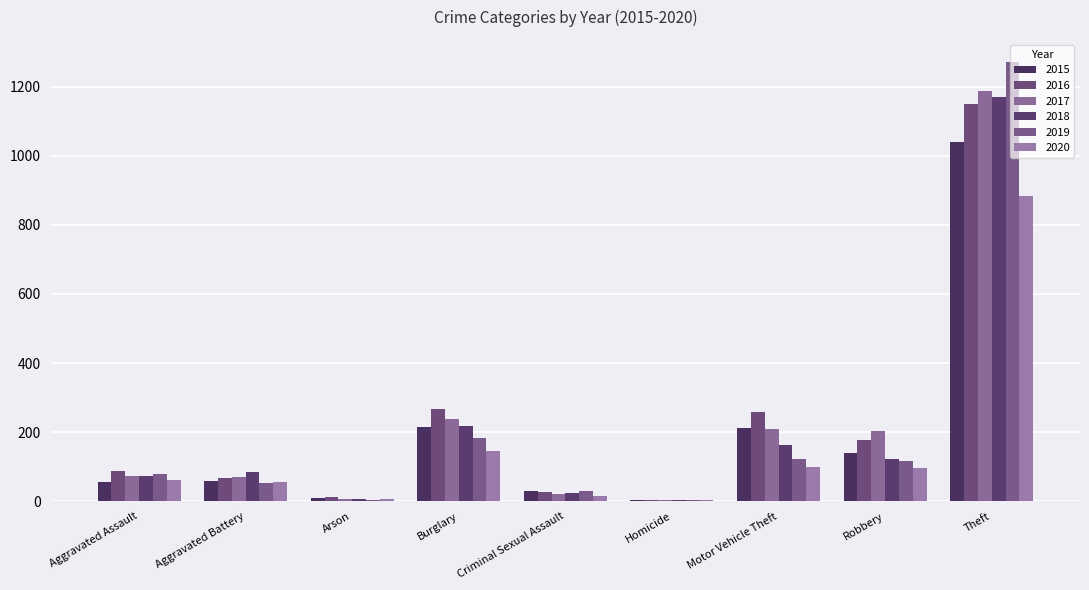

Rank the categories by 2015 value from highest to lowest.

Theft, Burglary, Motor Vehicle Theft, Robbery, Aggravated Battery, Aggravated Assault, Criminal Sexual Assault, Arson, Homicide